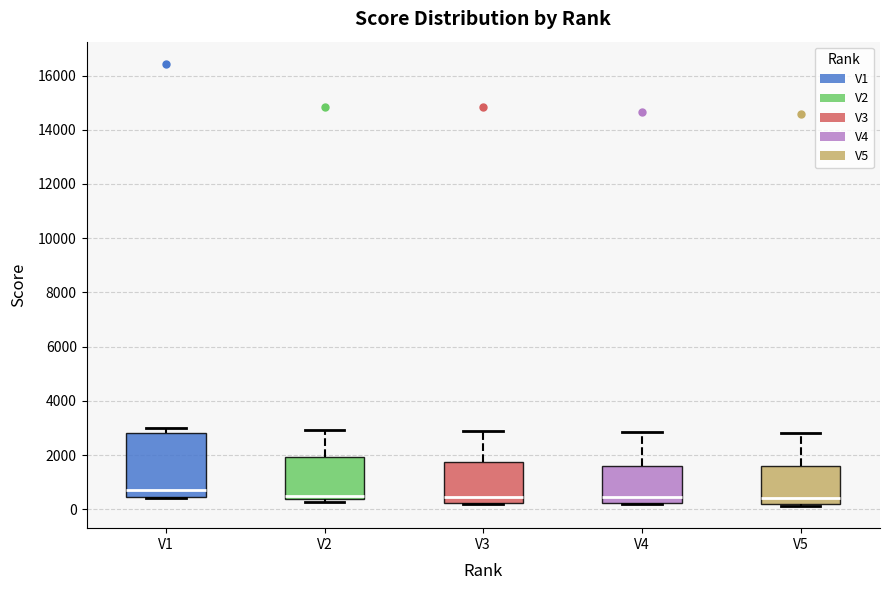

Reading left to right, read every box against the y-axis: the position of its median line, the range the box covers, and the ends of its whiskers. The values are not printed on the chart, so give them approximately, as read against the axis.

V1: median 800, box 400 to 2800, whiskers 400 (just below the box's lower edge) to 3000
V2: median 400 (just above the box's lower edge), box 400 to 2000, whiskers 200 to 3000
V3: median 400, box 200 to 1800, whiskers 200 to 2800
V4: median 400, box 200 to 1600, whiskers 200 to 2800
V5: median 400, box 200 to 1600, whiskers 200 (just below the box's lower edge) to 2800